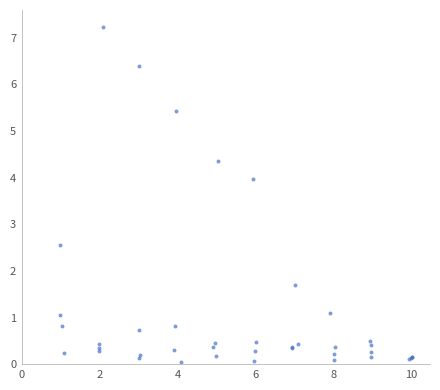

What Y value in the scatter plot is closest to 3?

2.6